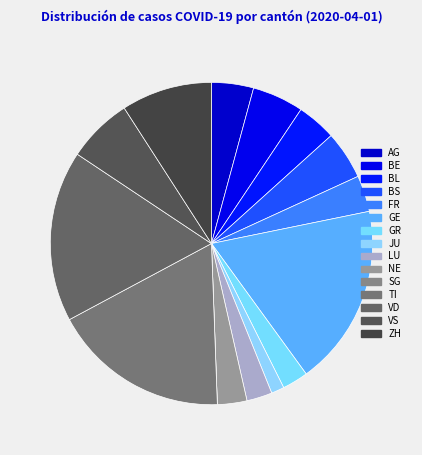

To the nearest percent, what percentage of the pie is LU?

3%